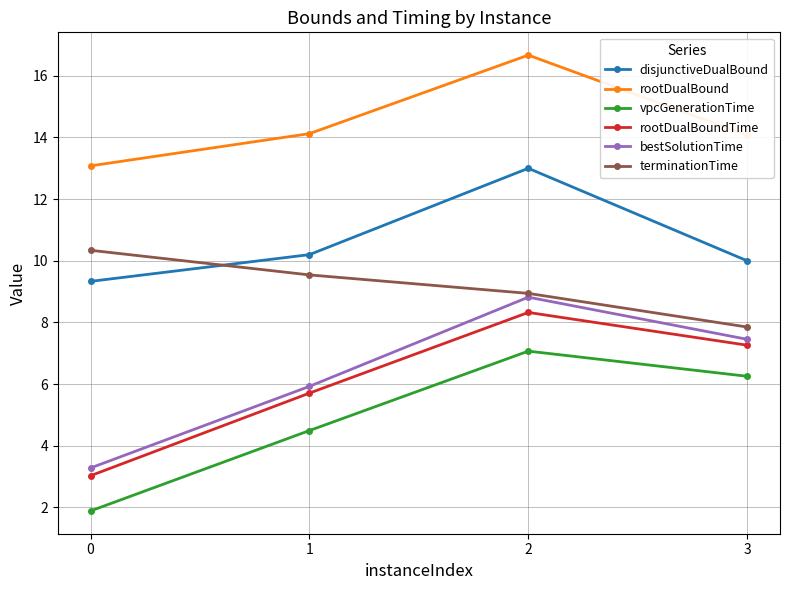

What is the spread (max minus min) of values at 0?

11.2